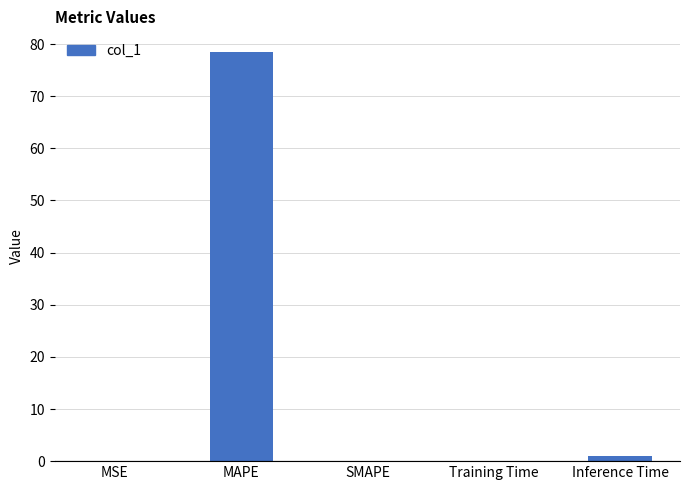

What value does the data have at MAPE?

78.5